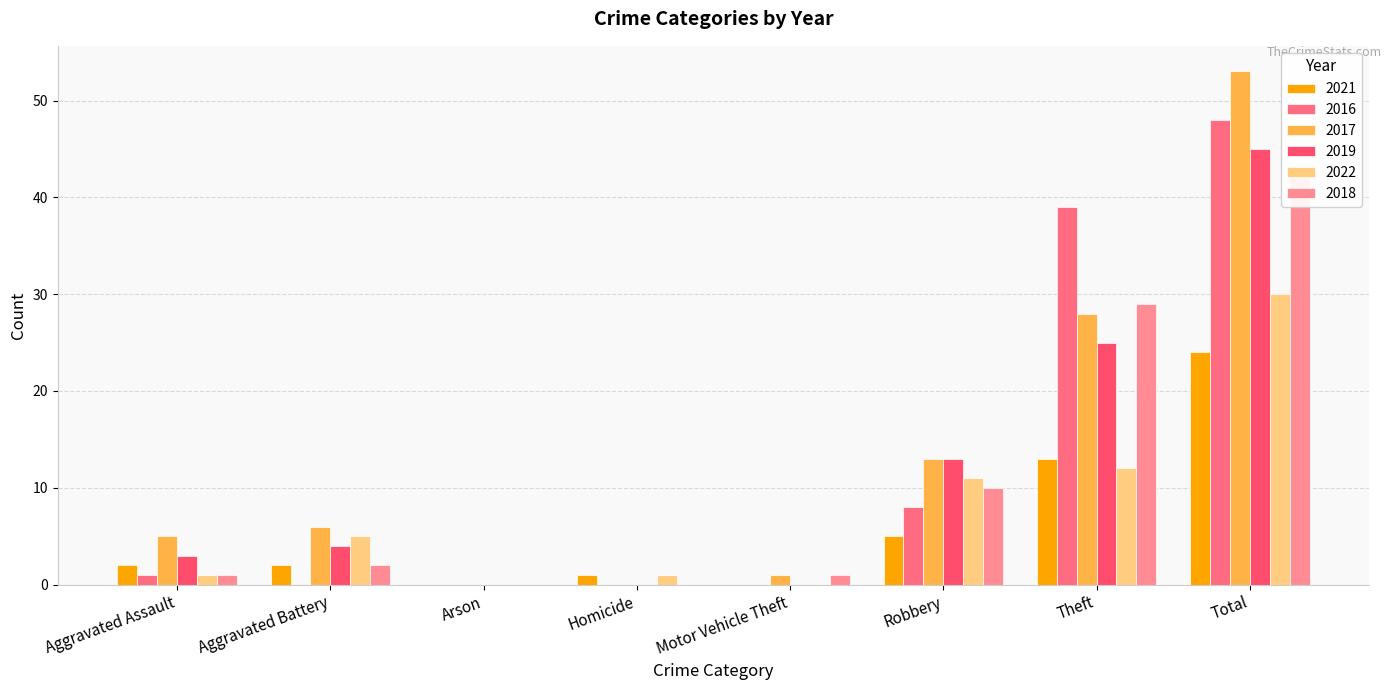

Rank the series by their maximum value, from highest to lowest.

2017, 2016, 2019, 2018, 2022, 2021